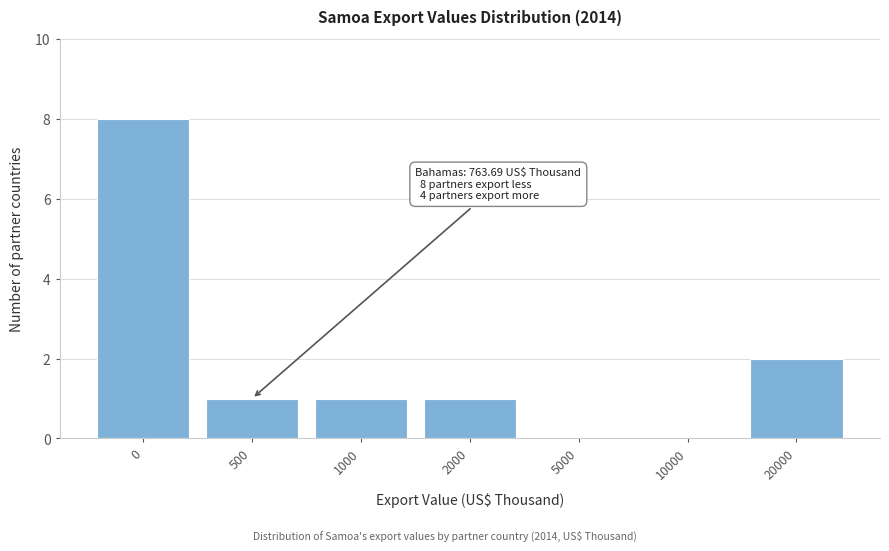

Reading left to right, extract all data points from this chart.

0=8	500=1	1000=1	2000=1	5000=0	10000=0	20000=2